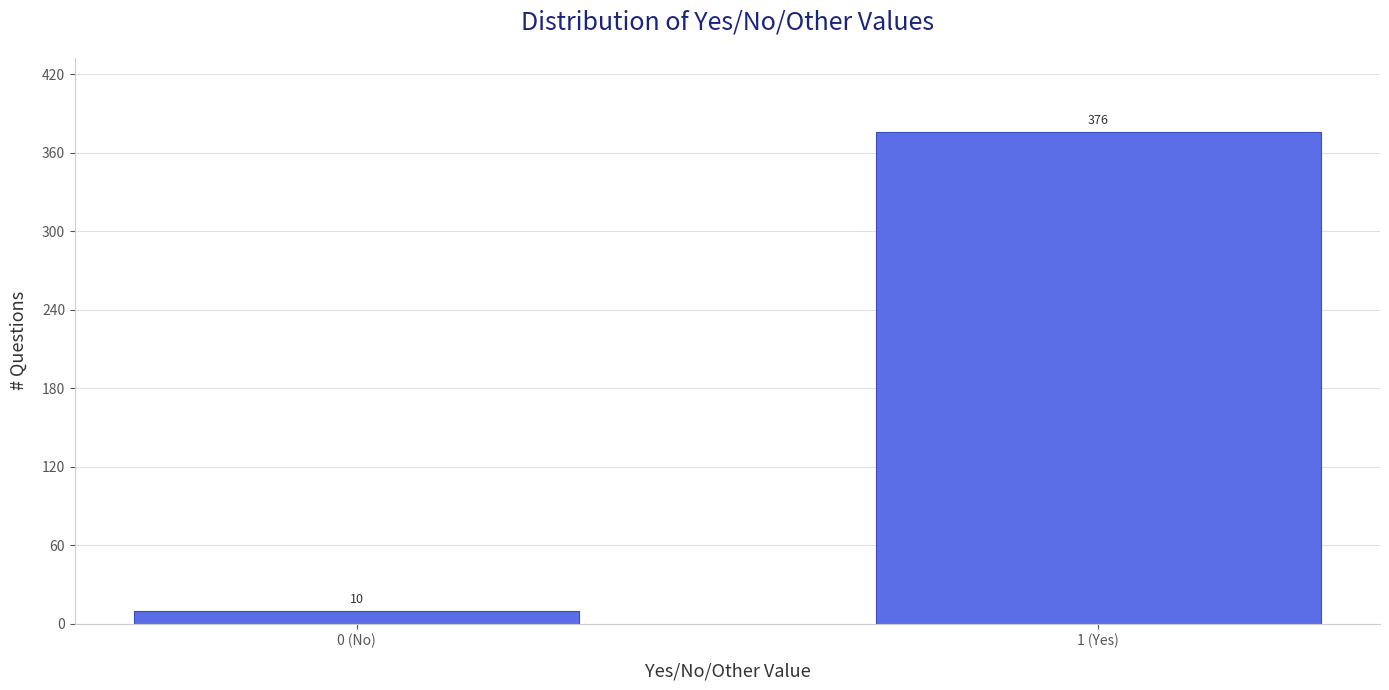

Reading left to right, what are all the values shown in this chart?

0 (No)=10	1 (Yes)=376